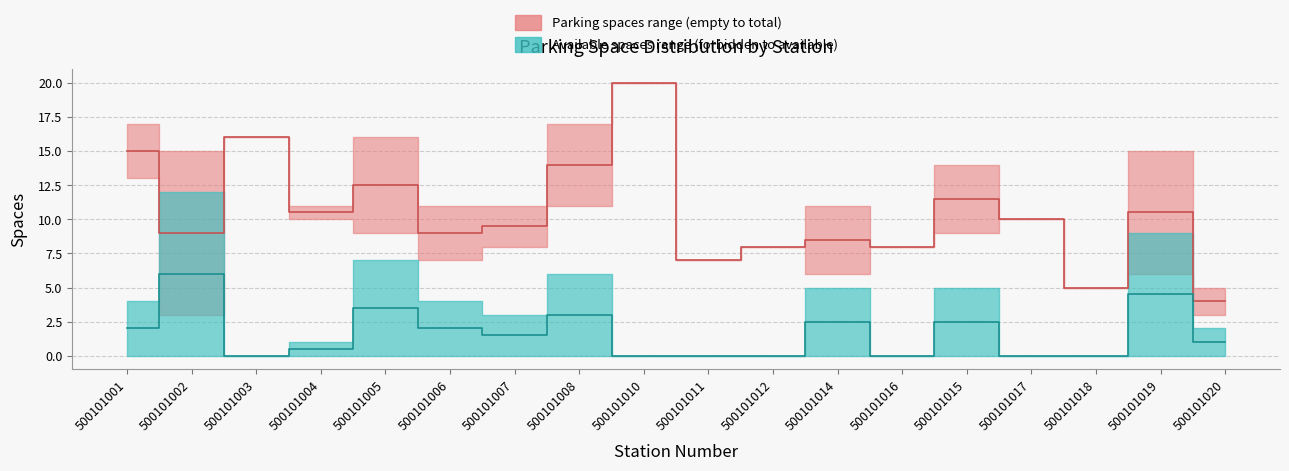

True or false: empty_spaces and parking_spaces cross at least once.

False